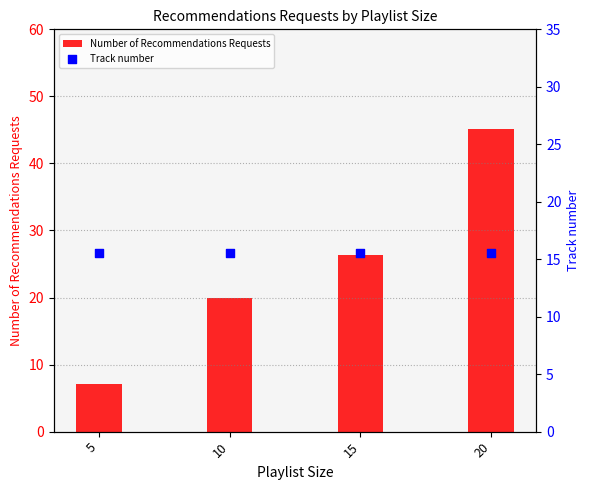

Is the value of Number of Recommendations Requests at 10 greater than the value of Track number at 15?

Yes